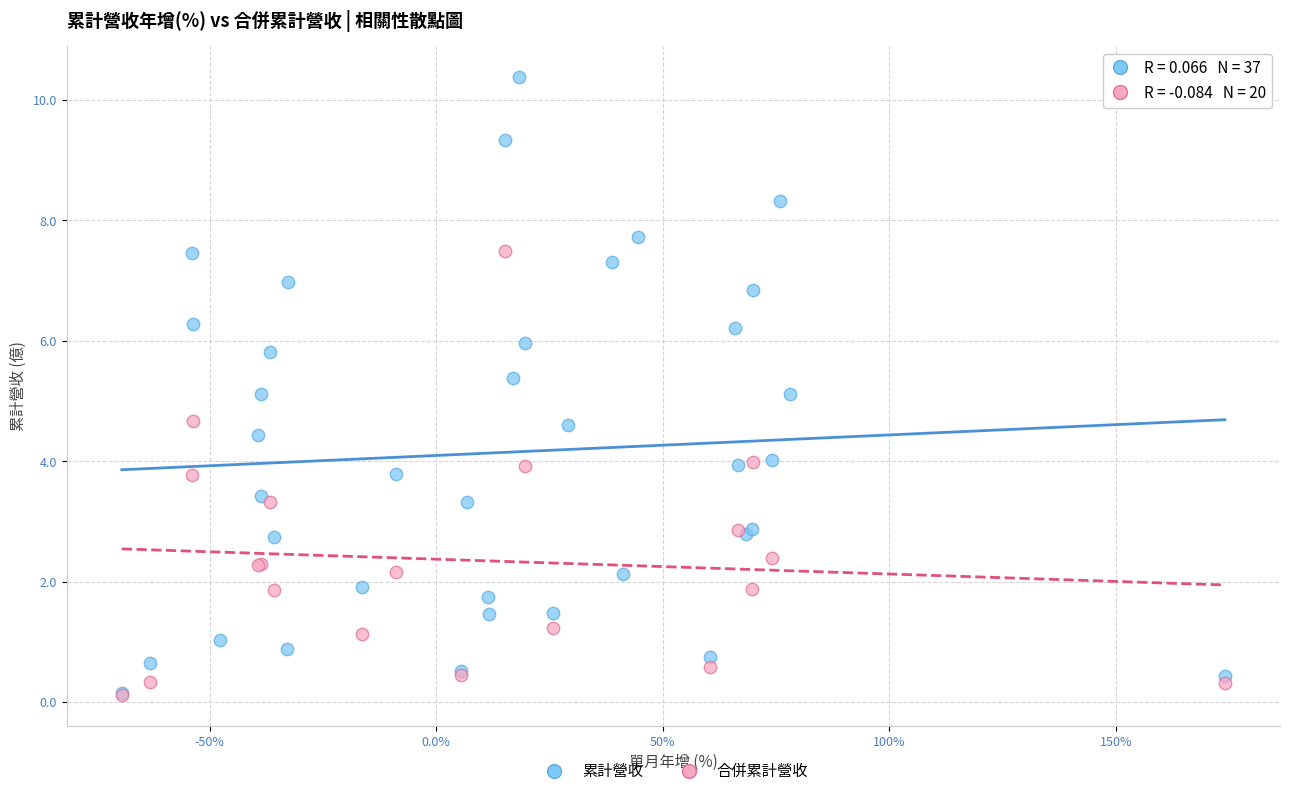

Which series reaches the maximum Y coordinate?

累計營收